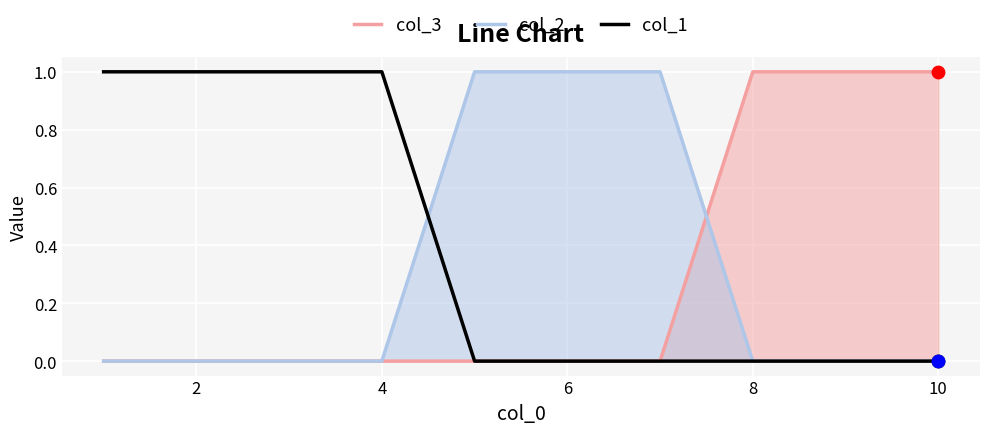

The value of col_2 at 4 is 0. True or false?

True